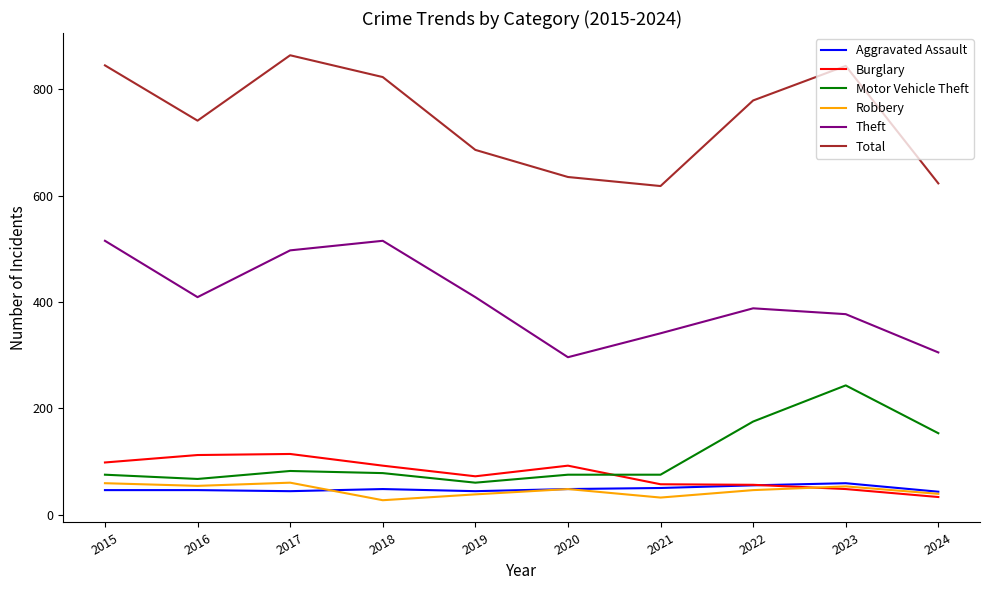

Which series has the largest total across all categories?

Total